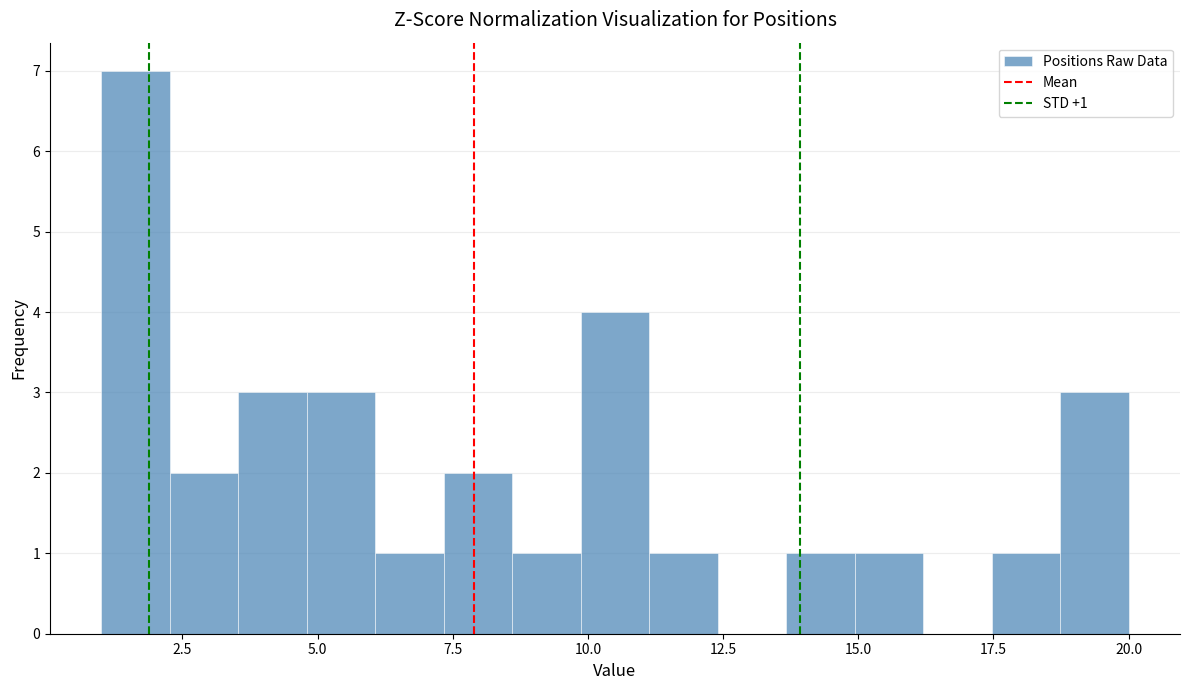

Around what value on the x-axis is the tallest bar? Give the approximate position of its centre, as read against the axis.

1.5